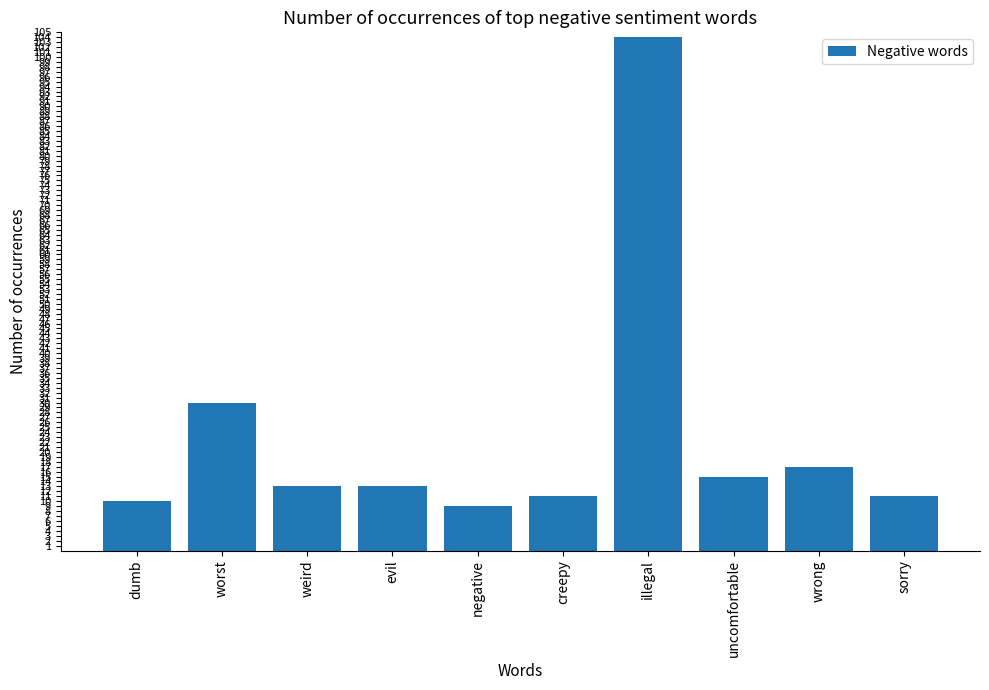

Count the number of data series in this chart.

1